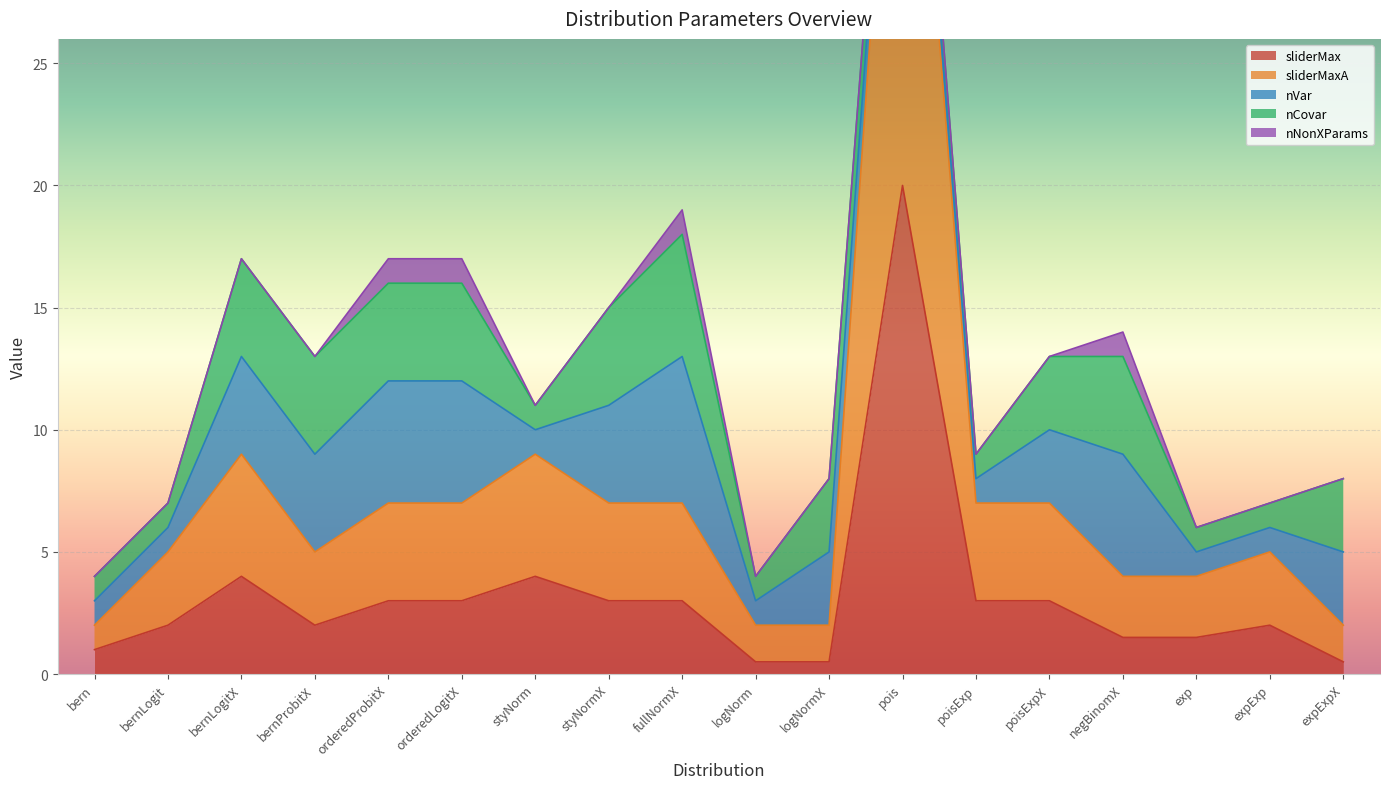

Is it true that nVar equals 1.0 at pois?

True